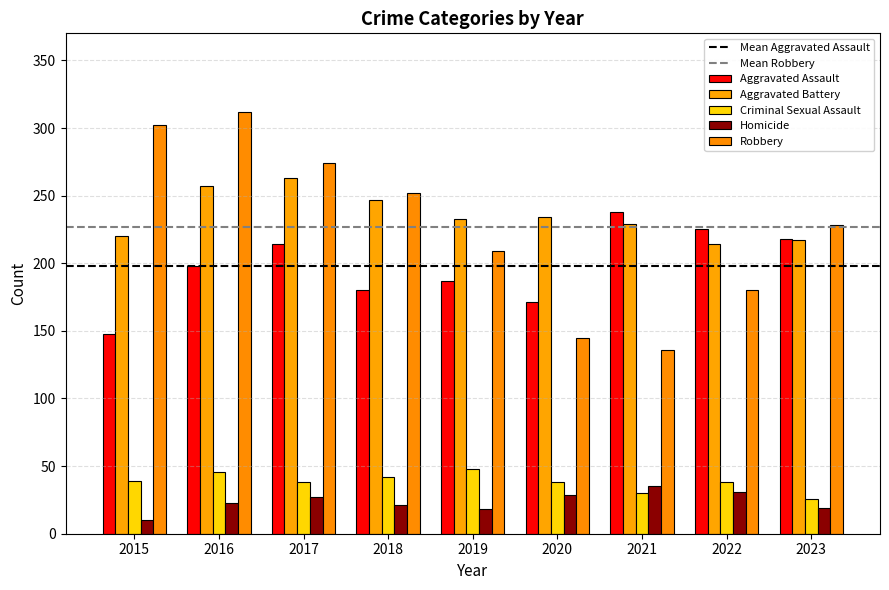

What is the difference between the maximum and minimum values in the Homicide series?

25